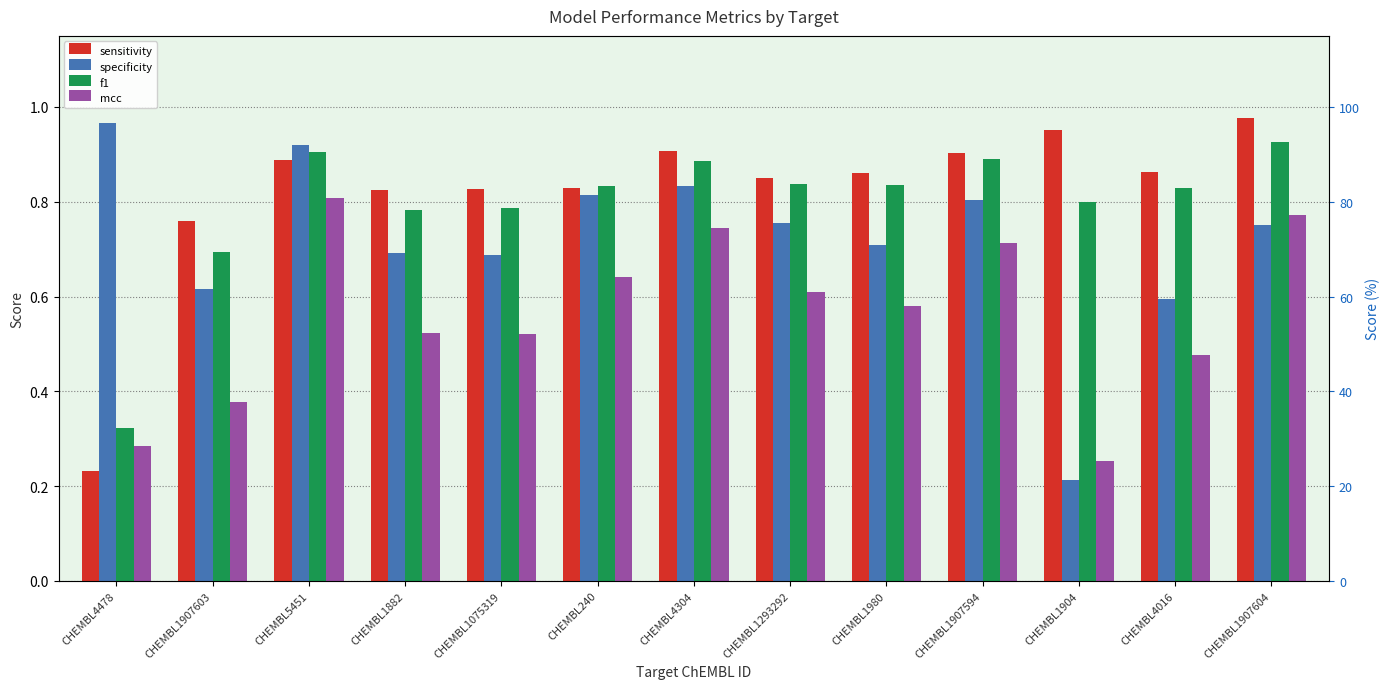

Reading left to right, extract all data points from this chart.

sensitivity: 0.2	0.8	0.9	0.8	0.8	0.8	0.9	0.9	0.9	0.9	1.0	0.9	1.0
specificity: 1.0	0.6	0.9	0.7	0.7	0.8	0.8	0.8	0.7	0.8	0.2	0.6	0.8
f1: 0.3	0.7	0.9	0.8	0.8	0.8	0.9	0.8	0.8	0.9	0.8	0.8	0.9
mcc: 0.3	0.4	0.8	0.5	0.5	0.6	0.7	0.6	0.6	0.7	0.3	0.5	0.8